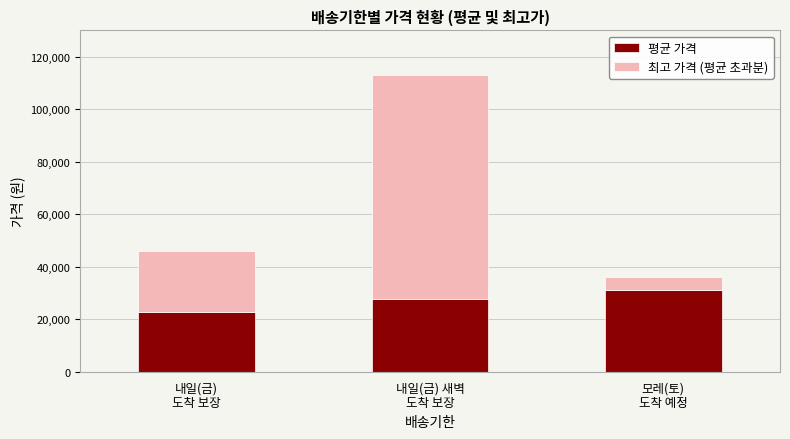

What is the difference between the maximum and minimum values in the 평균 가격 series?

8635